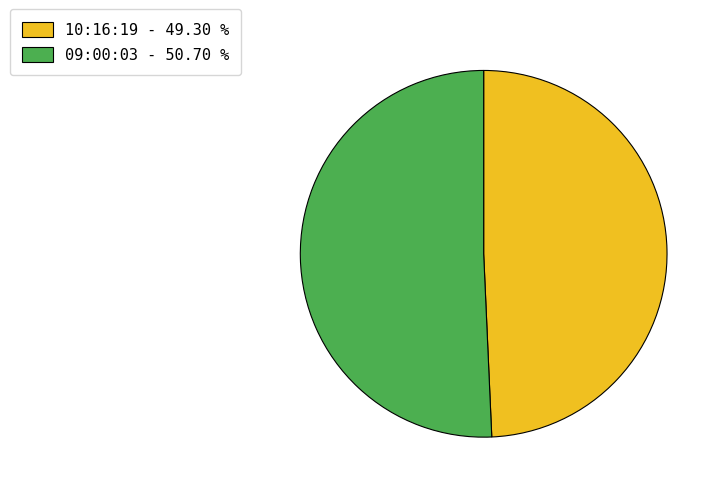

What is the ratio of the value at 10:16:19 to the value at 09:00:03?

1.0